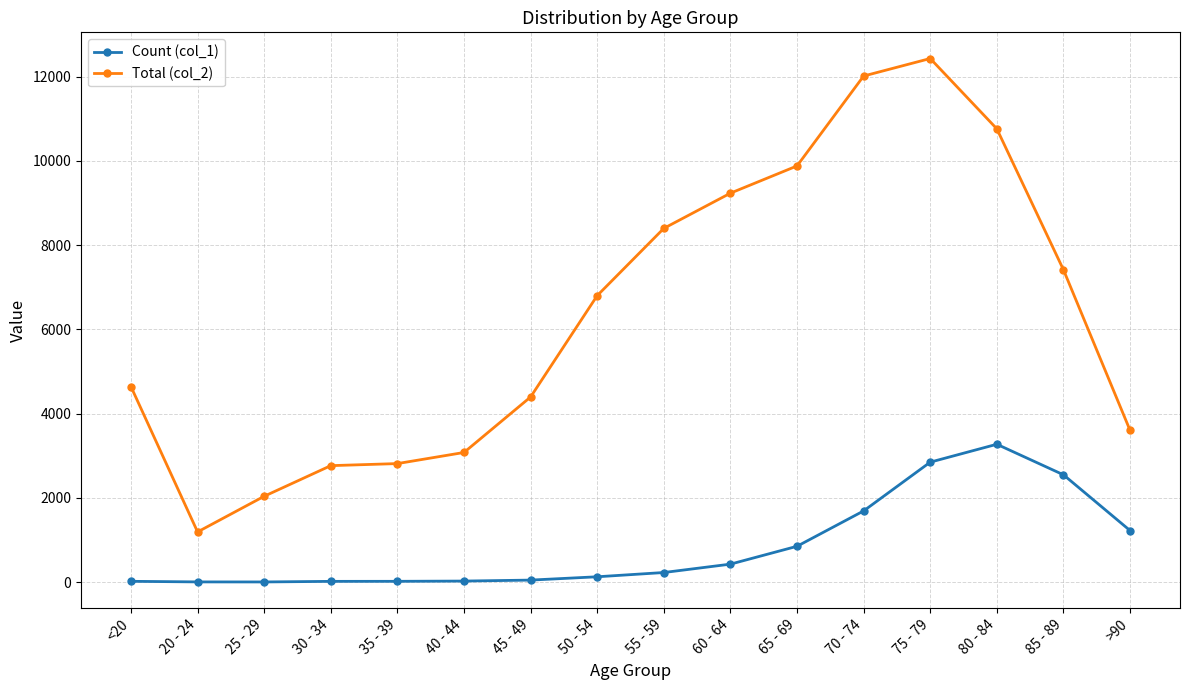

The value of Total (col_2) at 80 - 84 is 10764. True or false?

True